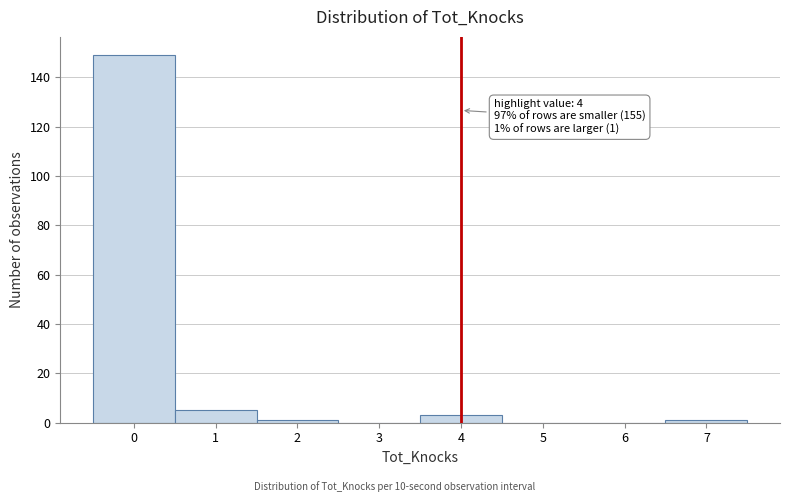

Over which range of the x-axis is the bar tallest?

-0.5 to 0.5